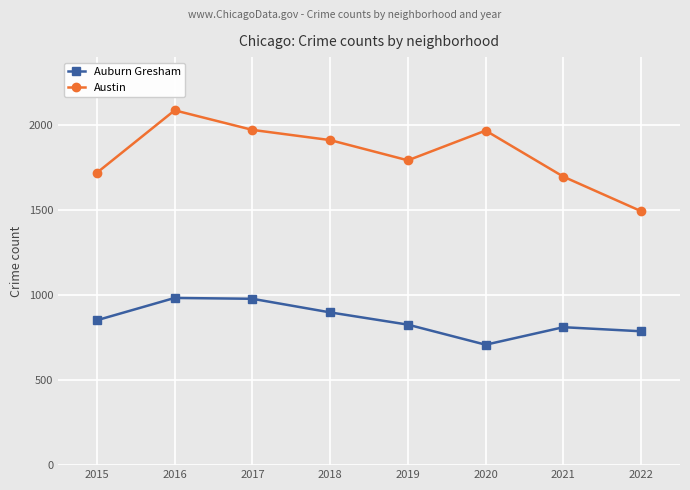

List the series in order of their peak value, lowest first.

Auburn Gresham, Austin